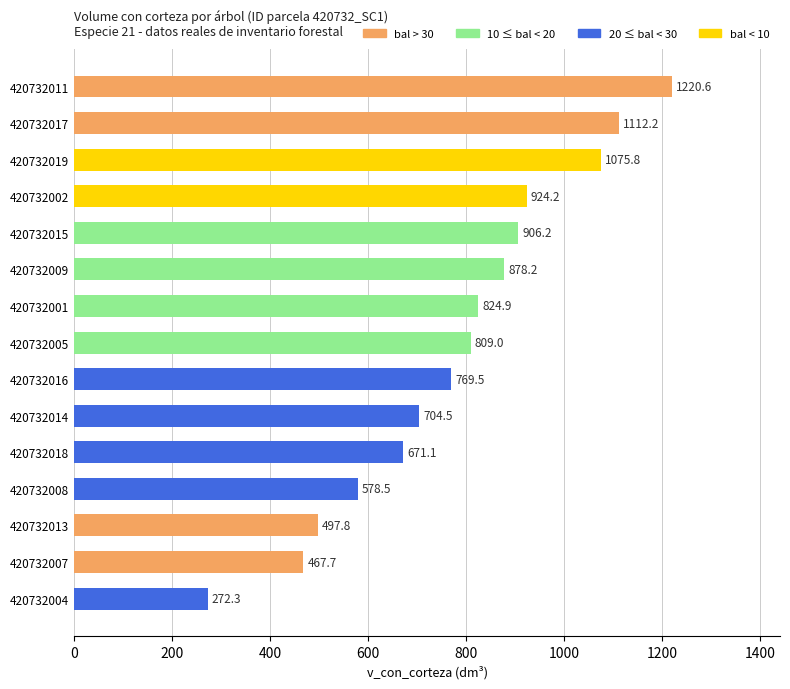

What is the change in value from 420732004 to 420732018?

+398.8